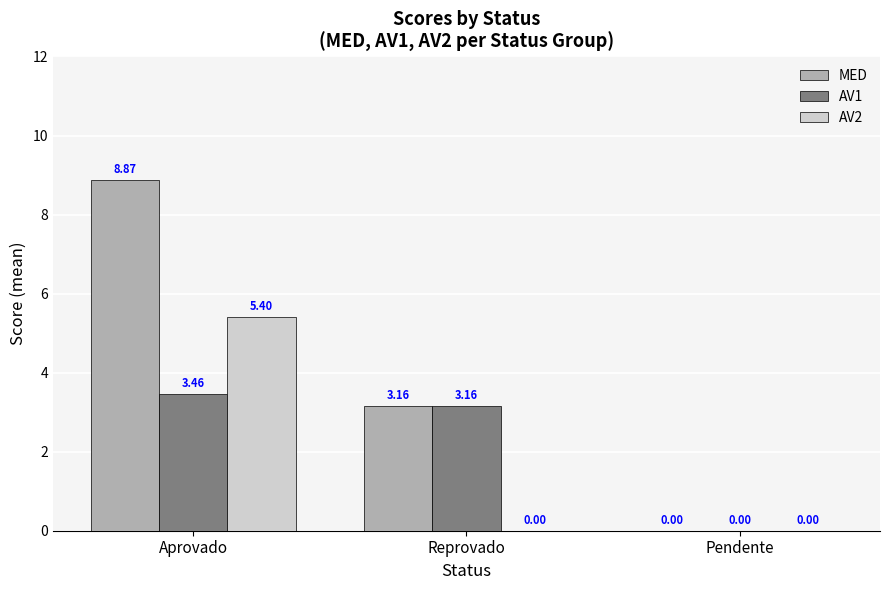

Between Aprovado and Reprovado, which series saw the biggest shift?

MED